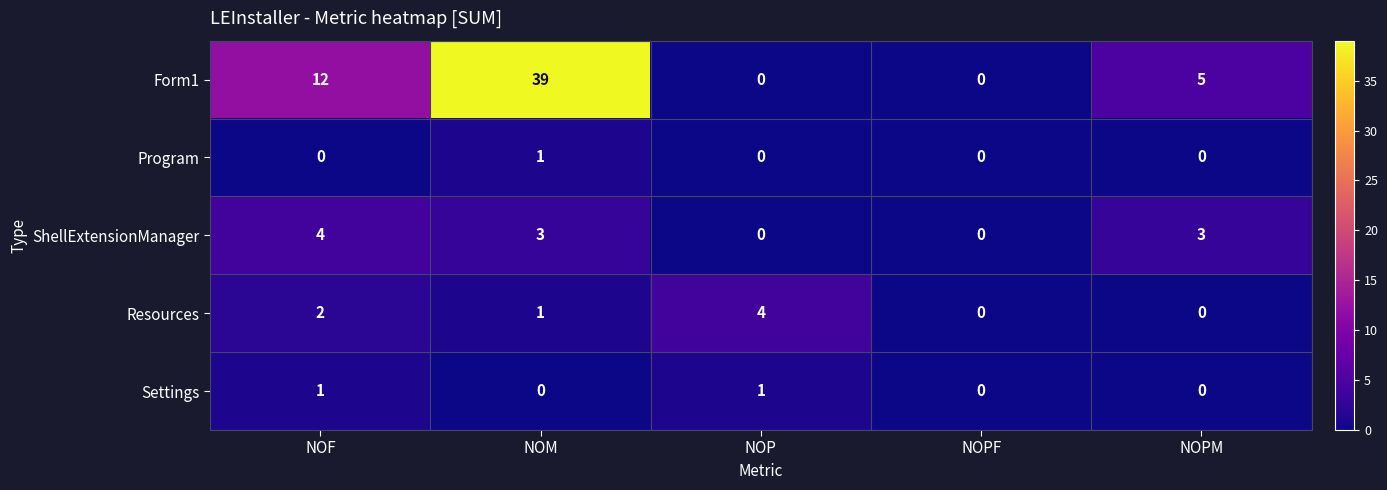

Reading right to left, what are all the values shown in this chart?

Form1: NOPM=5	NOPF=0	NOP=0	NOM=39	NOF=12
Program: NOPM=0	NOPF=0	NOP=0	NOM=1	NOF=0
ShellExtensionManager: NOPM=3	NOPF=0	NOP=0	NOM=3	NOF=4
Resources: NOPM=0	NOPF=0	NOP=4	NOM=1	NOF=2
Settings: NOPM=0	NOPF=0	NOP=1	NOM=0	NOF=1